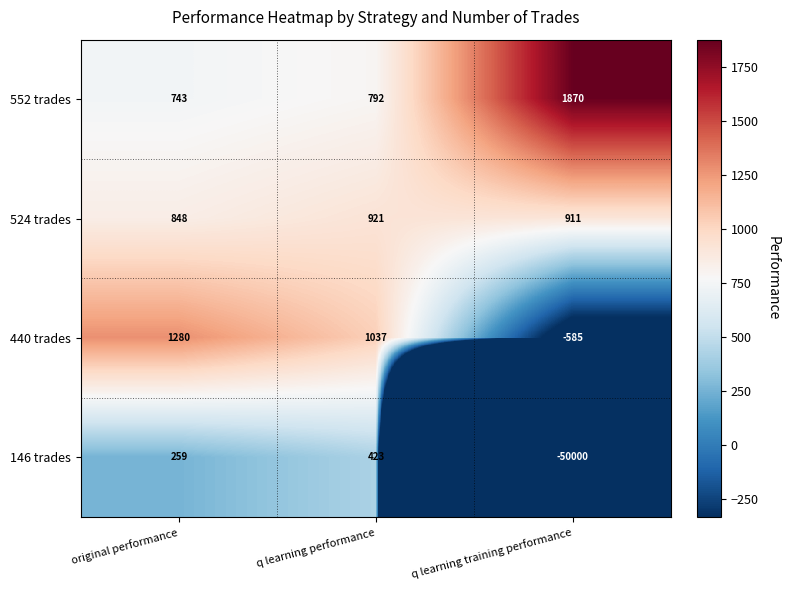

What is the sum of all 524 trades values?

2680